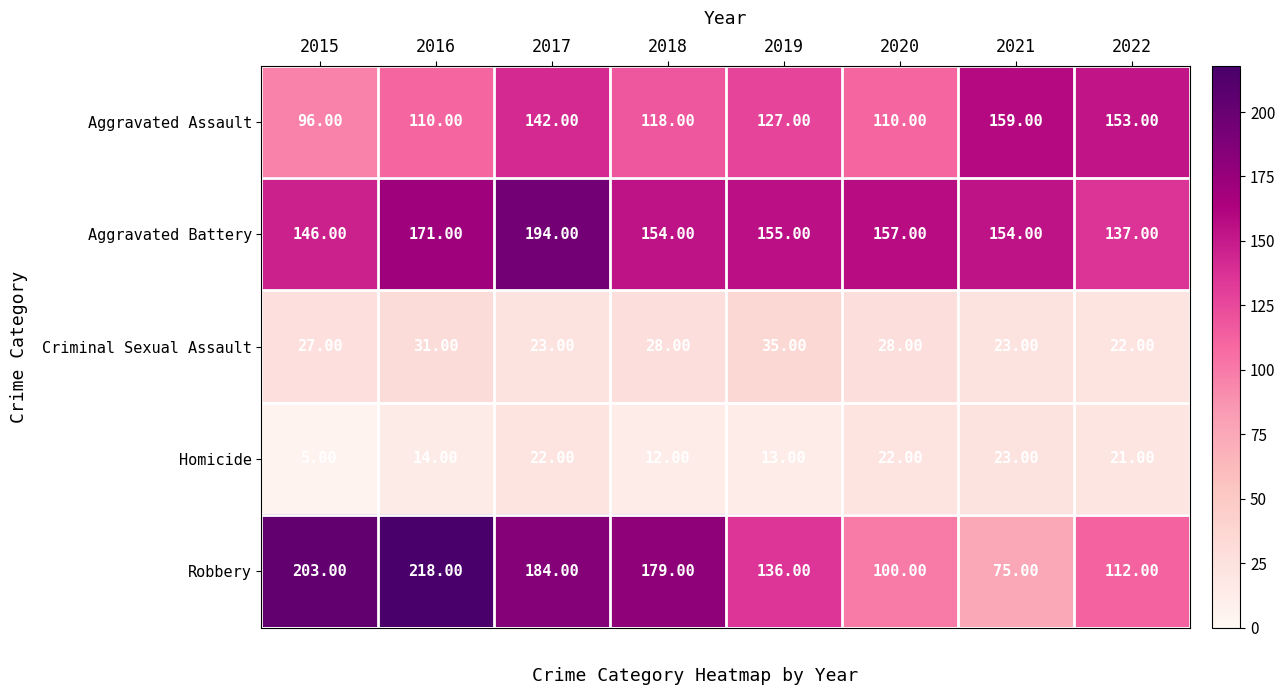

What is the average value of the Aggravated Assault series?

127